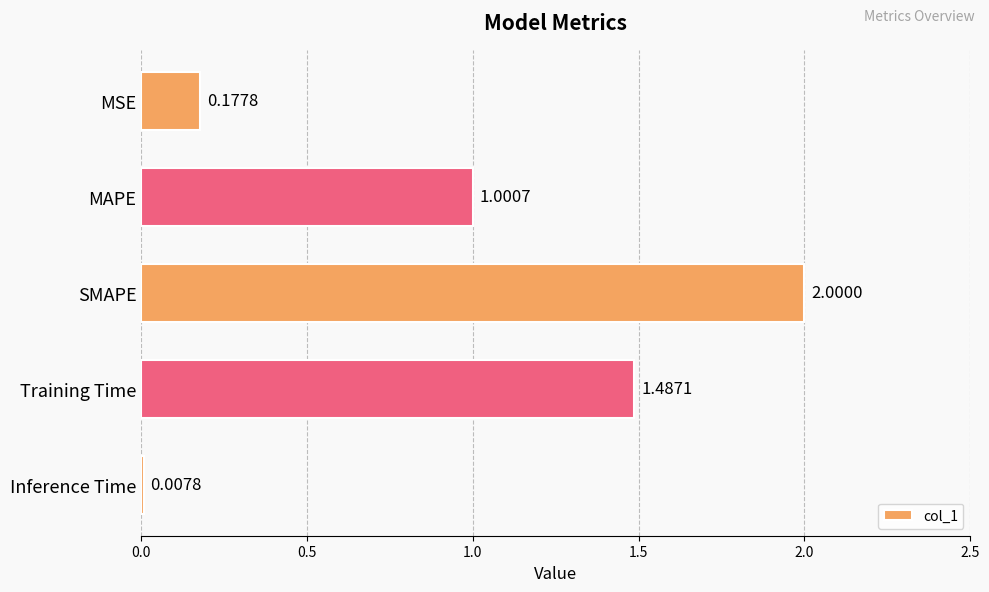

How many distinct data groups are displayed?

1